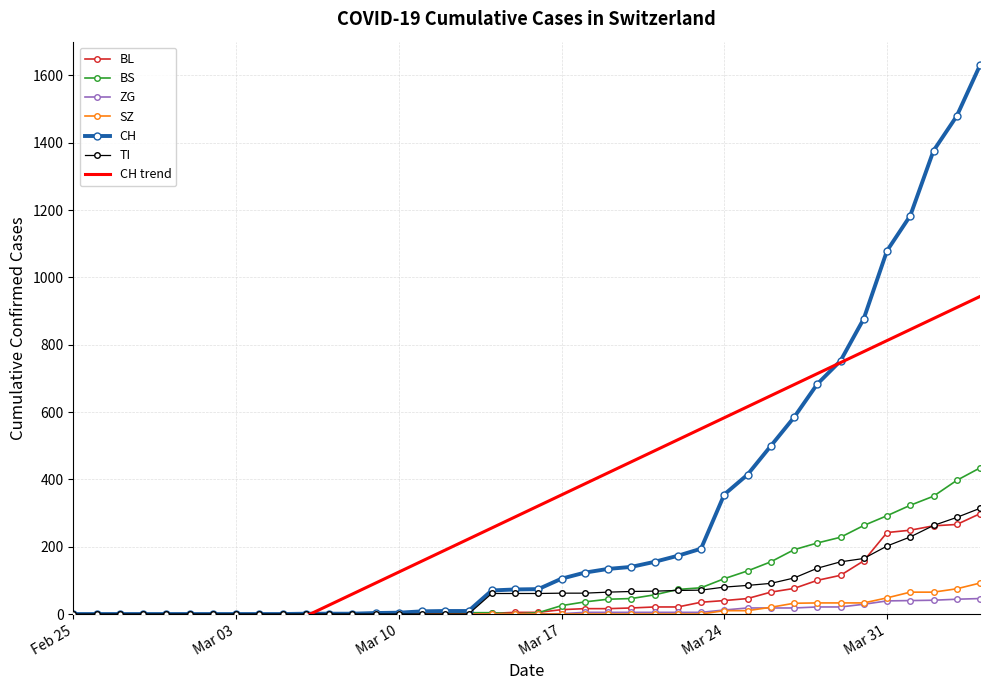

What is the highest value of the SZ series?

92